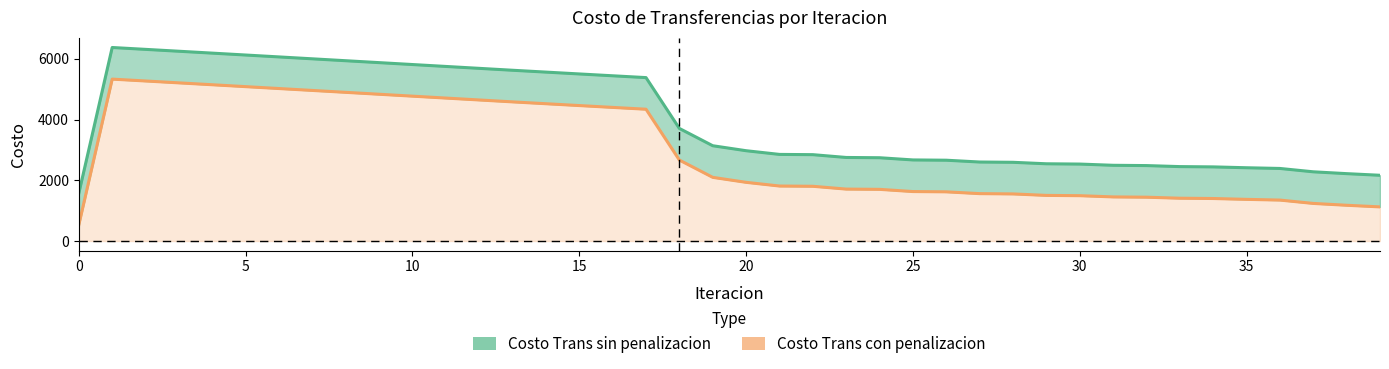

Which series has the largest range (max minus min)?

Costo Trans con penalizacion